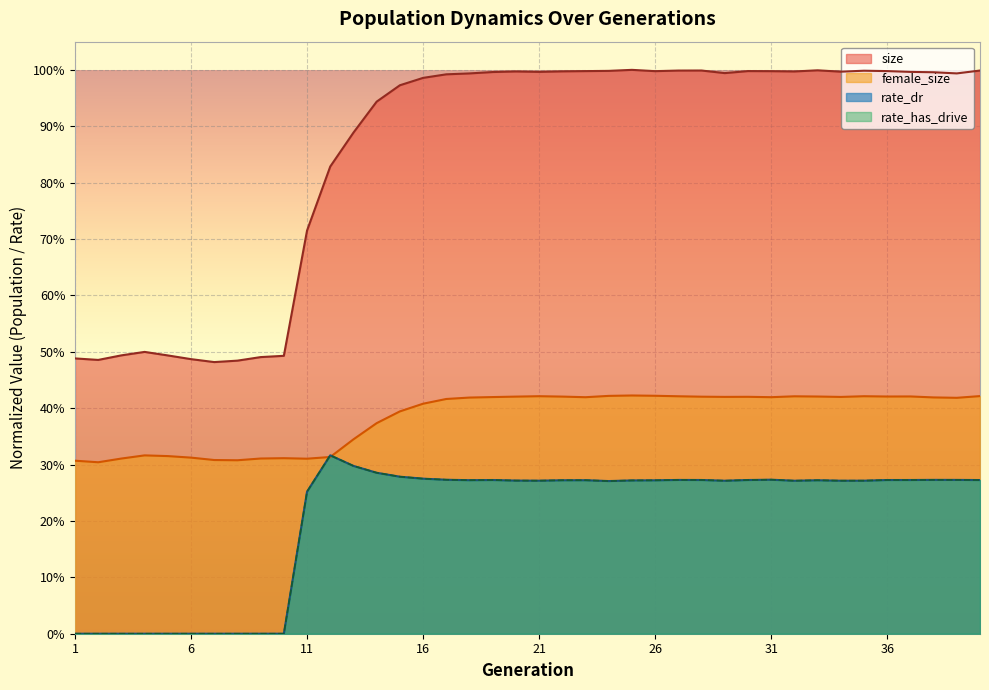

At how many categories does at least one series exceed 0?

40